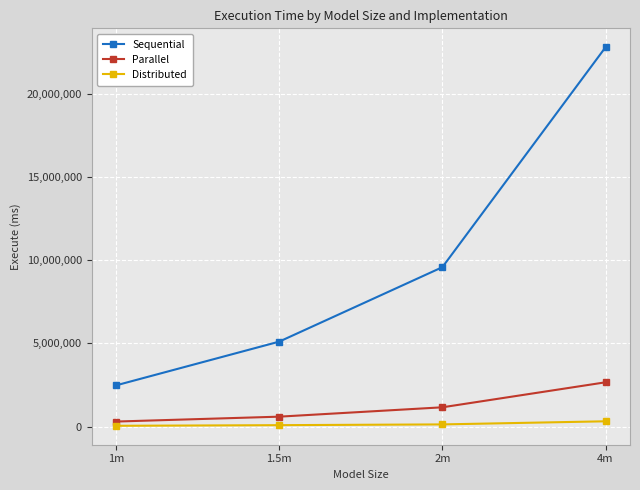

True or false: Sequential and Parallel cross at least once.

False